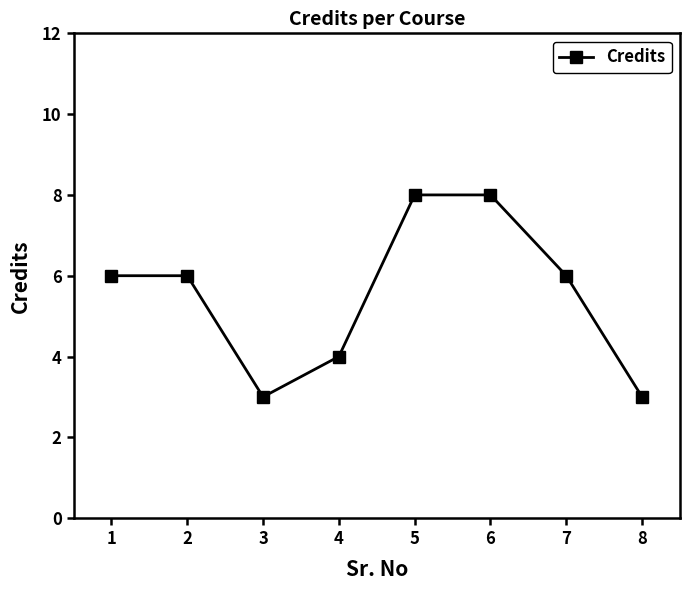

Count the values in the range 4 to 8.

6